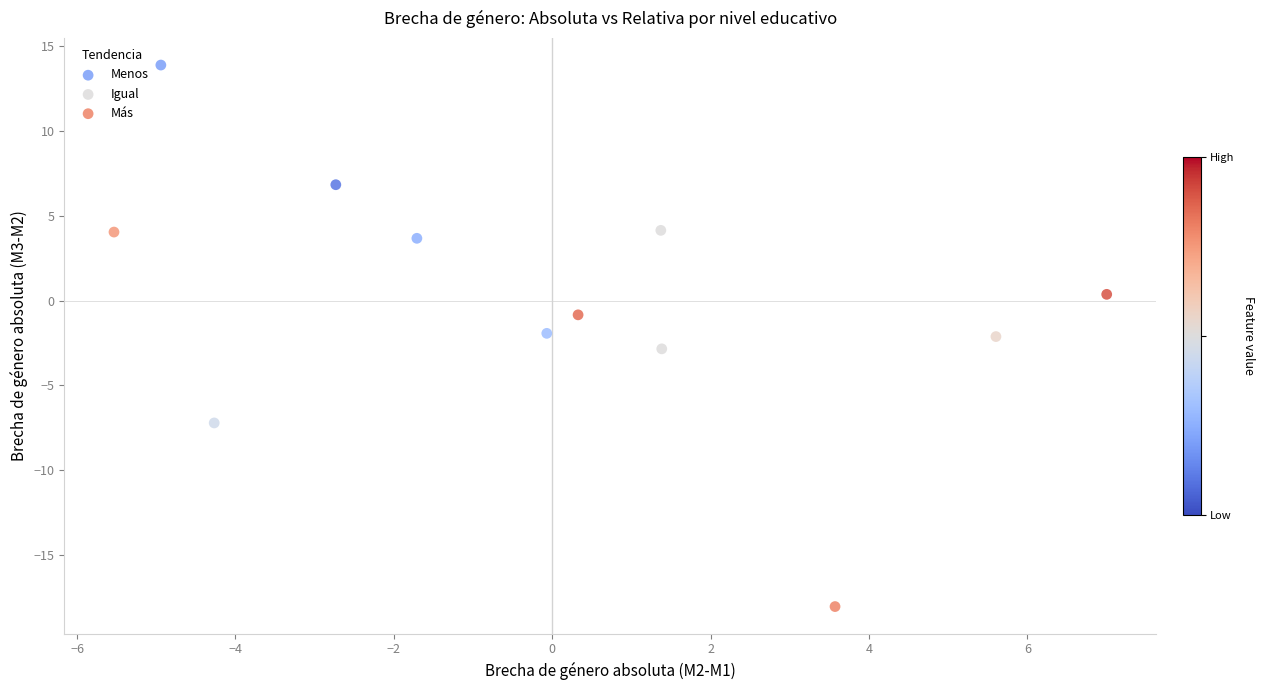

Which series reaches the maximum Y coordinate?

Menos